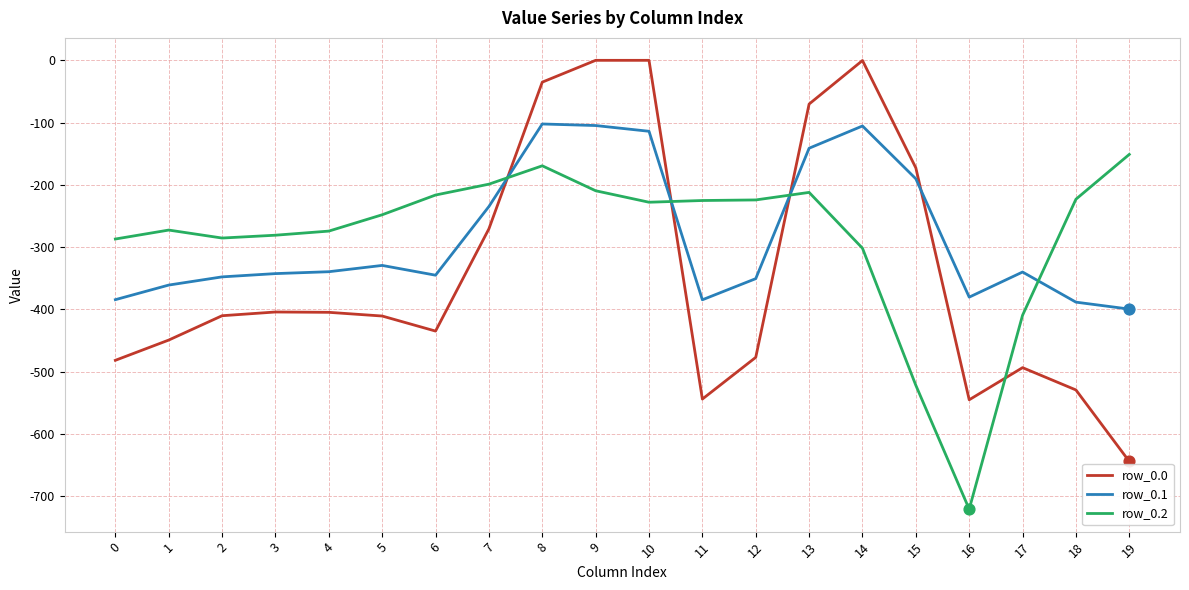

Is the value of row_0.0 at 13 greater than the value of row_0.2 at 8?

Yes